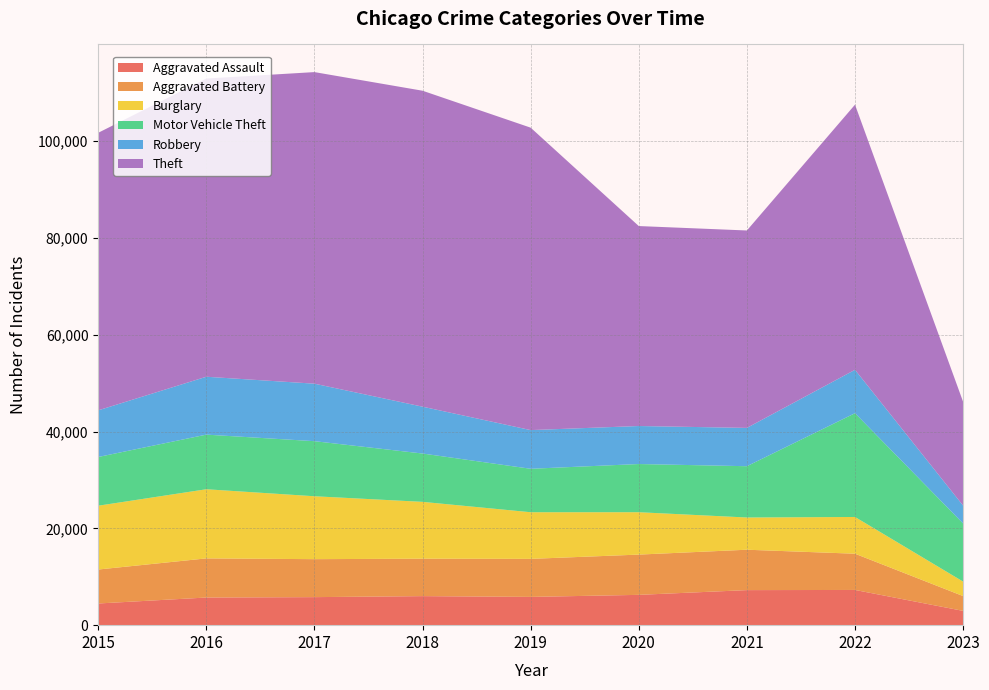

Reading right to left, extract all data points from this chart.

Aggravated Assault: 2023=2952	2022=7277	2021=7243	2020=6263	2019=5841	2018=6001	2017=5793	2016=5712	2015=4480
Aggravated Battery: 2023=3057	2022=7487	2021=8346	2020=8319	2019=7857	2018=7734	2017=7845	2016=8085	2015=7018
Burglary: 2023=2991	2022=7592	2021=6658	2020=8757	2019=9639	2018=11746	2017=13001	2016=14289	2015=13184
Motor Vehicle Theft: 2023=12009	2022=21445	2021=10599	2020=9957	2019=8977	2018=9985	2017=11380	2016=11286	2015=10068
Robbery: 2023=3695	2022=8966	2021=7917	2020=7855	2019=7994	2018=9680	2017=11880	2016=11960	2015=9638
Theft: 2023=21441	2022=54784	2021=40791	2020=41318	2019=62491	2018=65286	2017=64382	2016=61620	2015=57350